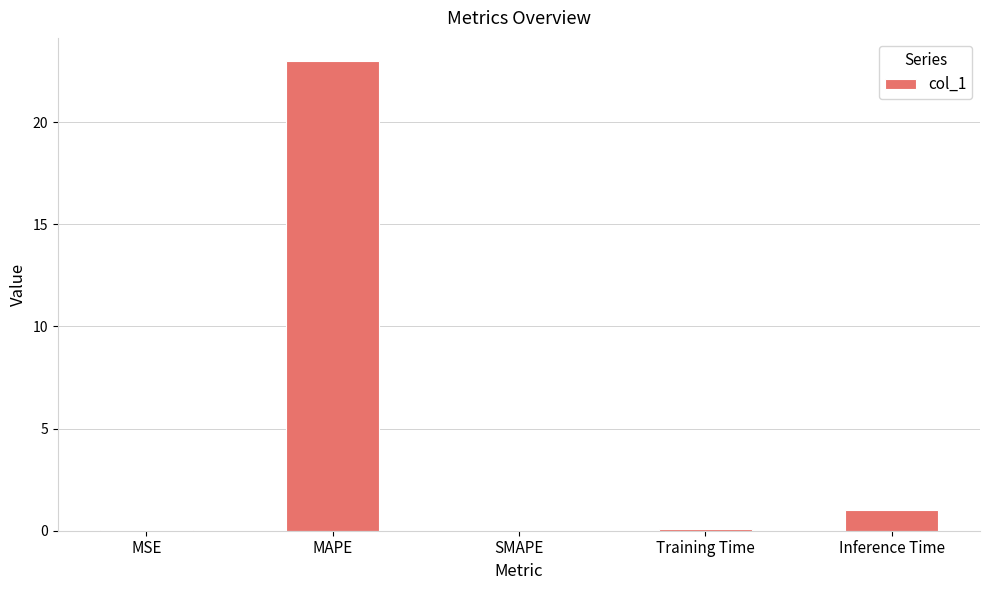

Between SMAPE and Inference Time, which is larger?

Inference Time